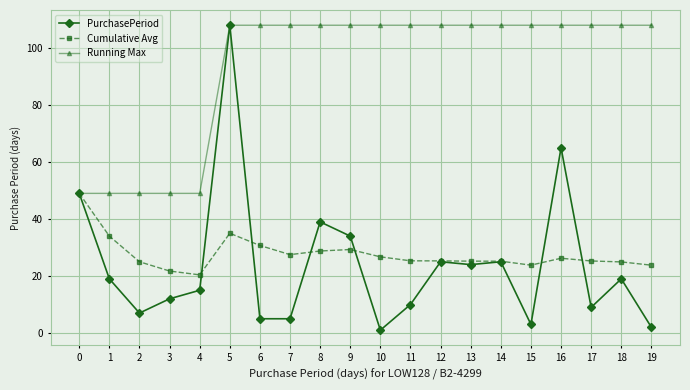

Which category has the lowest value across all series?

10